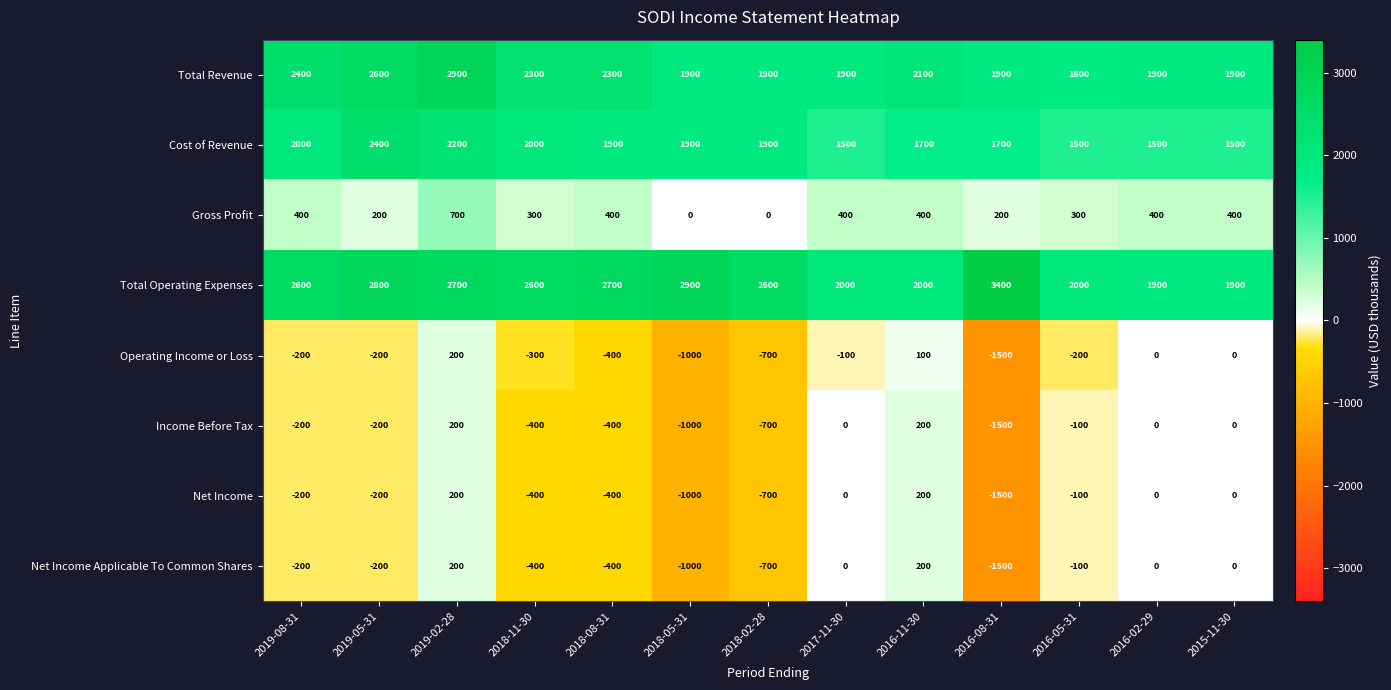

The value of Gross Profit at 2016-05-31 is 300. True or false?

True